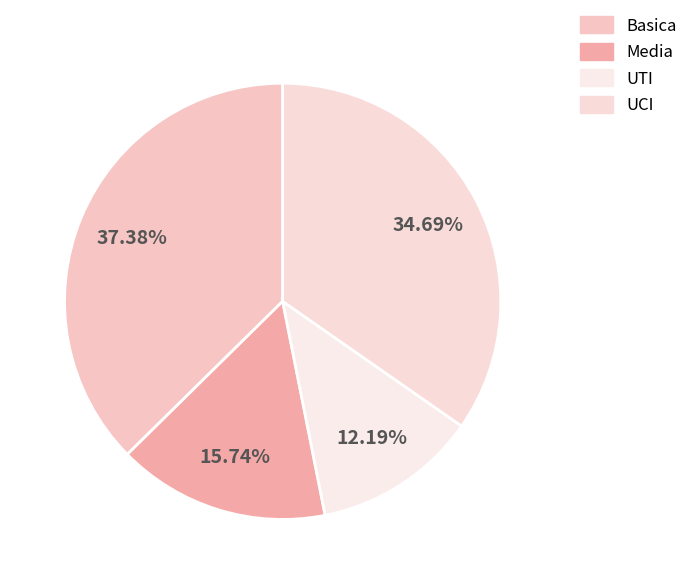

Rank the categories by value from highest to lowest.

Basica, UCI, Media, UTI